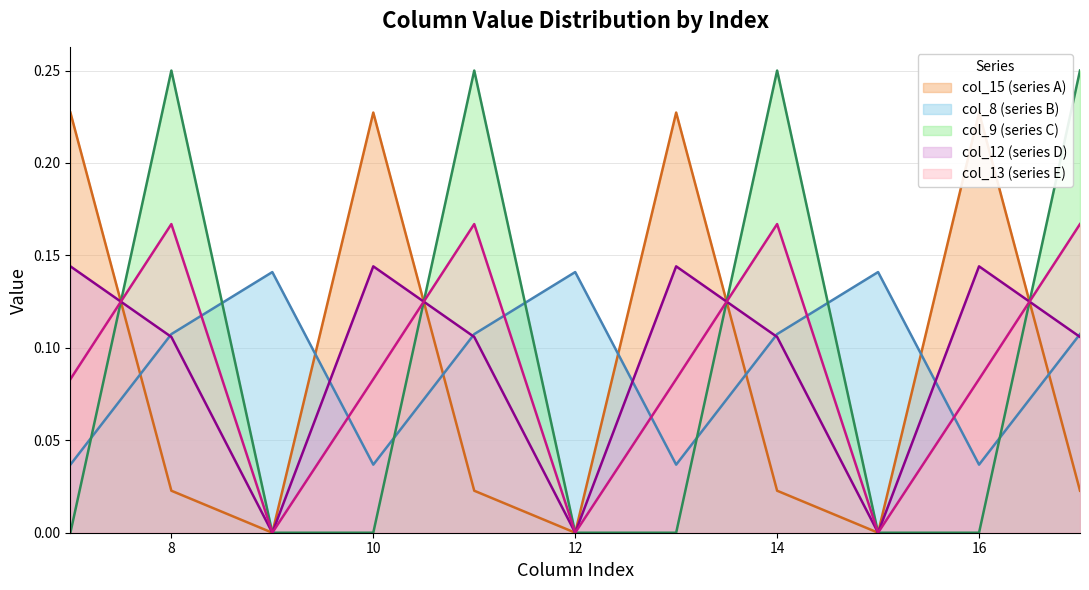

How many intersections are there between col_15 (series A) and col_9 (series C)?

4